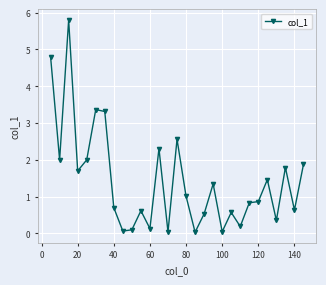

What is the value of the 8th point from the left?

0.7